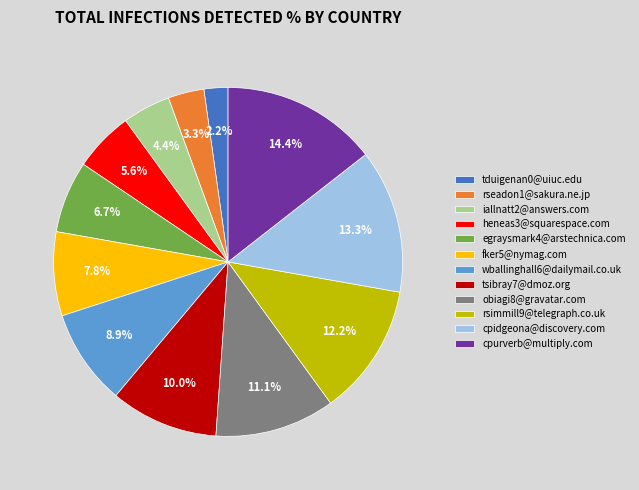

Rank the categories by value from highest to lowest.

cpurverb@multiply.com, cpidgeona@discovery.com, rsimmill9@telegraph.co.uk, obiagi8@gravatar.com, tsibray7@dmoz.org, wballinghall6@dailymail.co.uk, fker5@nymag.com, egraysmark4@arstechnica.com, heneas3@squarespace.com, iallnatt2@answers.com, rseadon1@sakura.ne.jp, tduigenan0@uiuc.edu